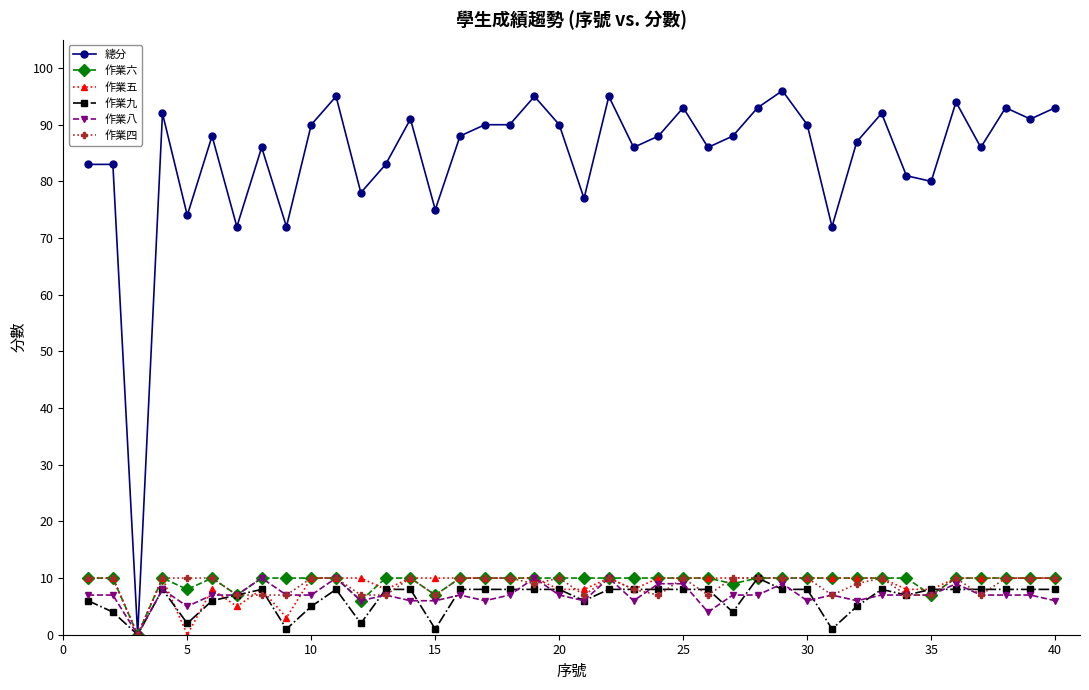

How many values in the 作業九 series are below 8?

15